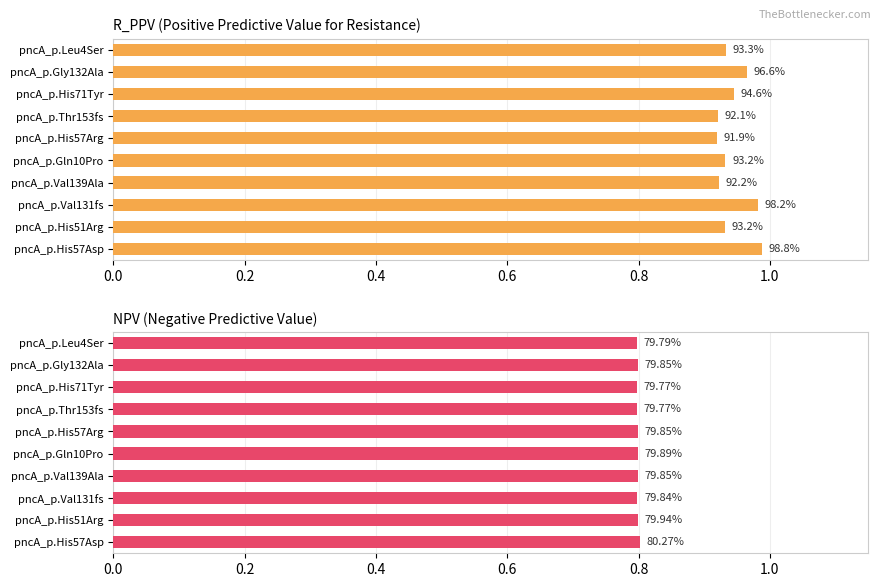

What is the average value of the R_PPV series?

0.9